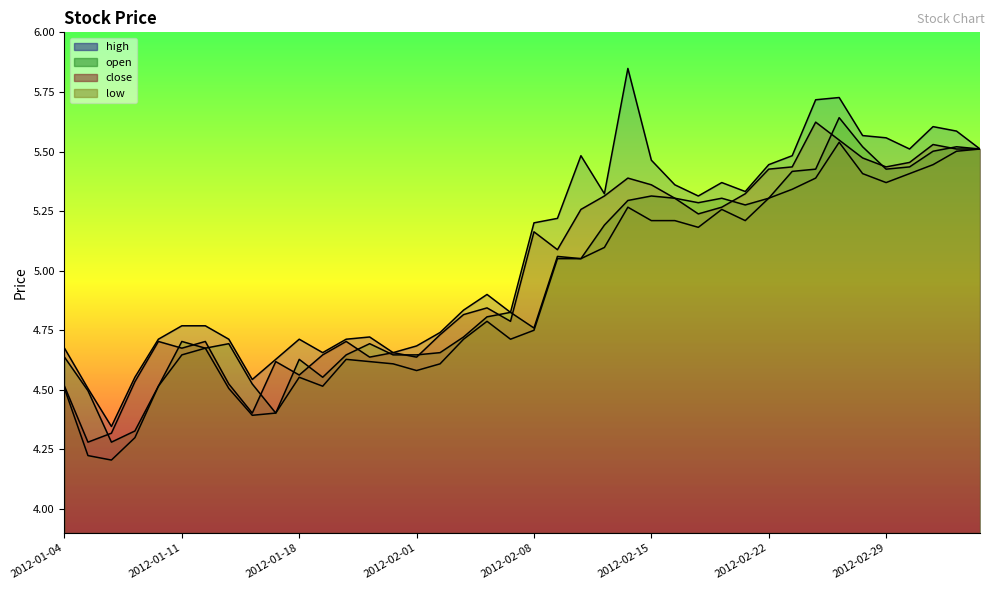

Which series has the largest total across all categories?

high